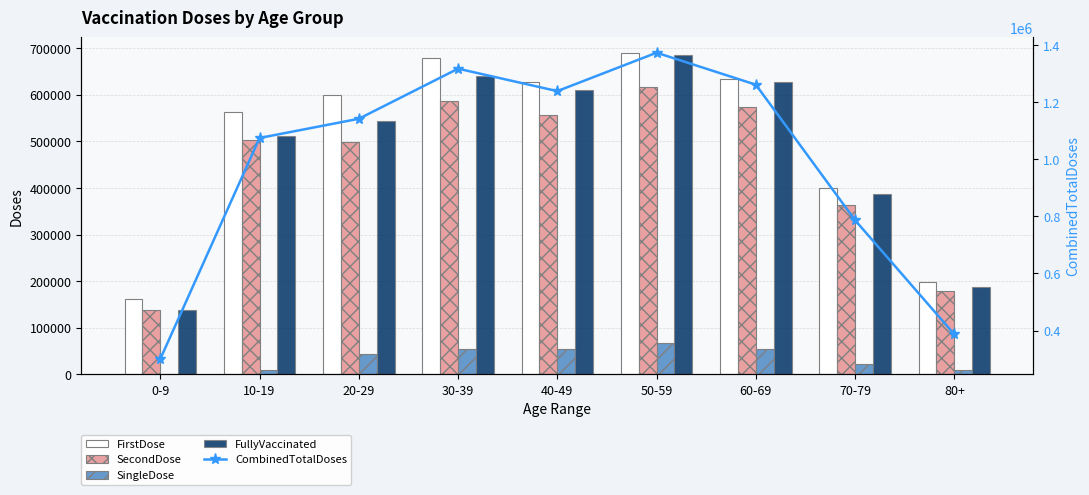

What is the maximum value for CombinedTotalDoses?

1373609